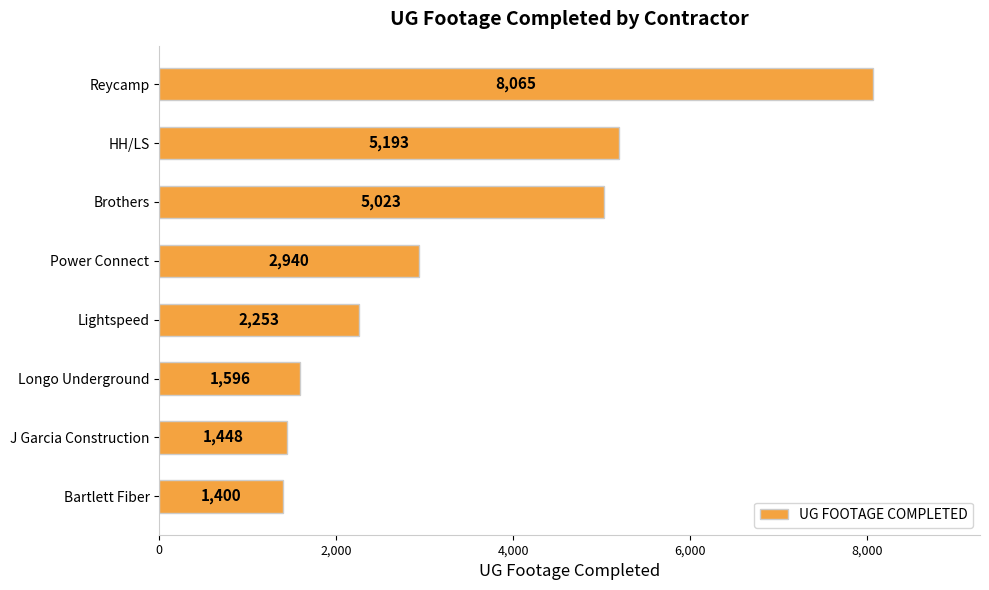

How many series are shown in this chart?

1